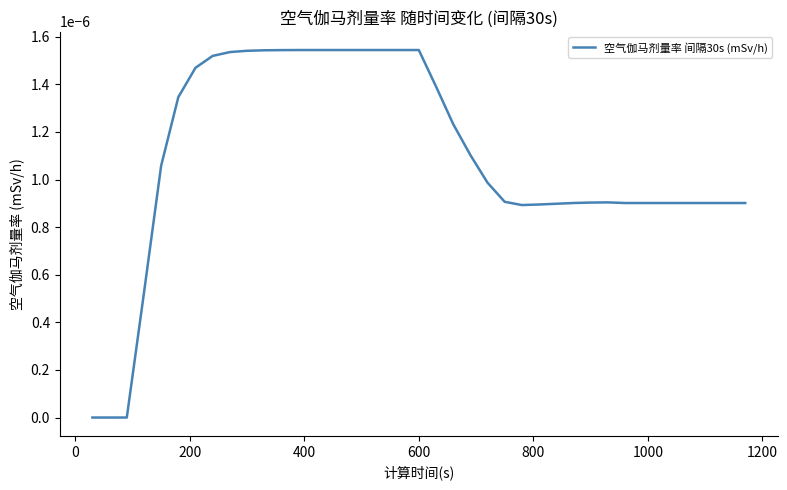

How many points are higher than both their immediate neighbors (excluding endpoints)?

1